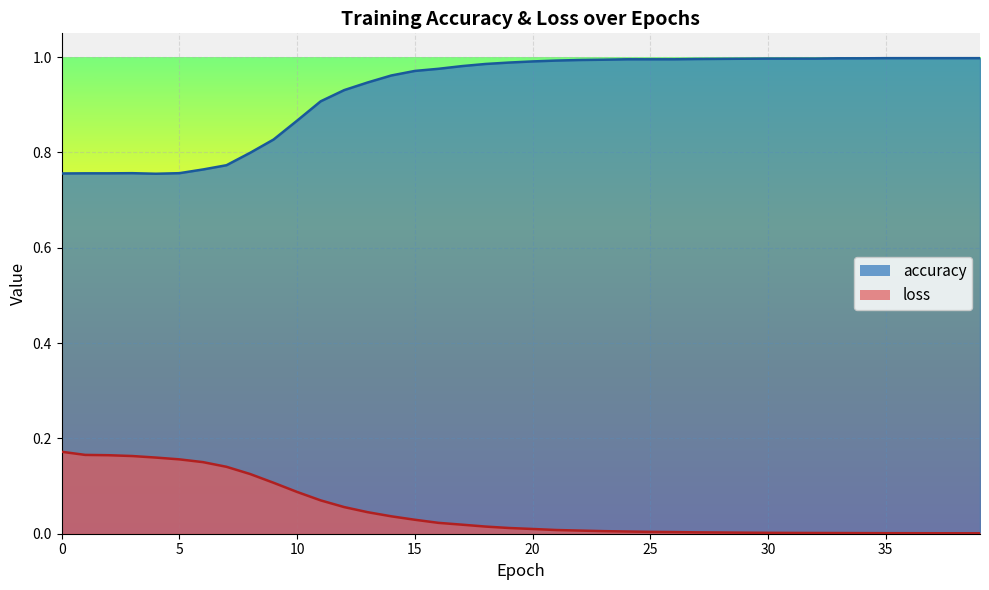

Which label corresponds to the largest value in the chart?

35